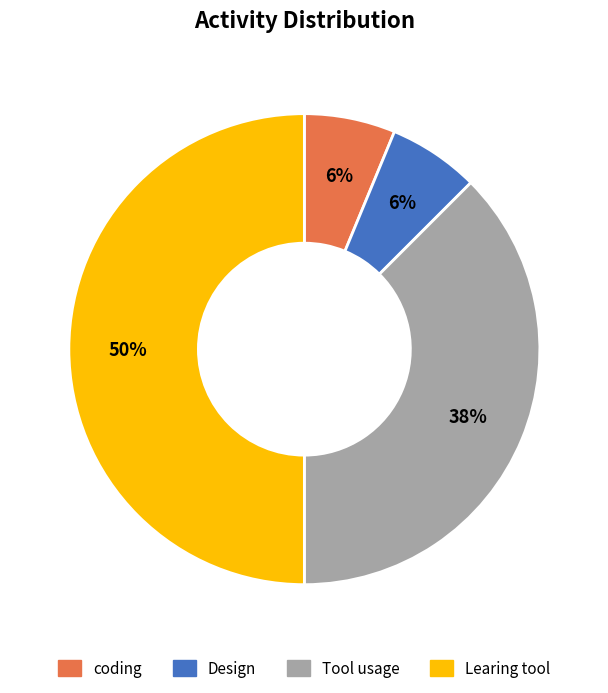

Does Design account for over 50% of the chart?

No